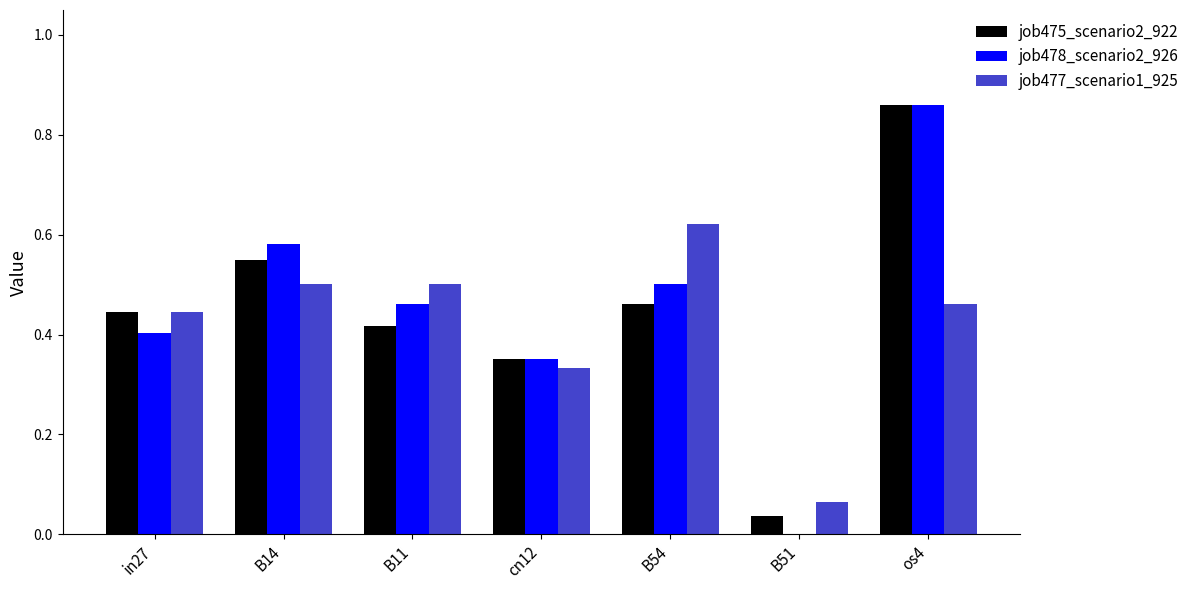

How many series are shown in this chart?

3